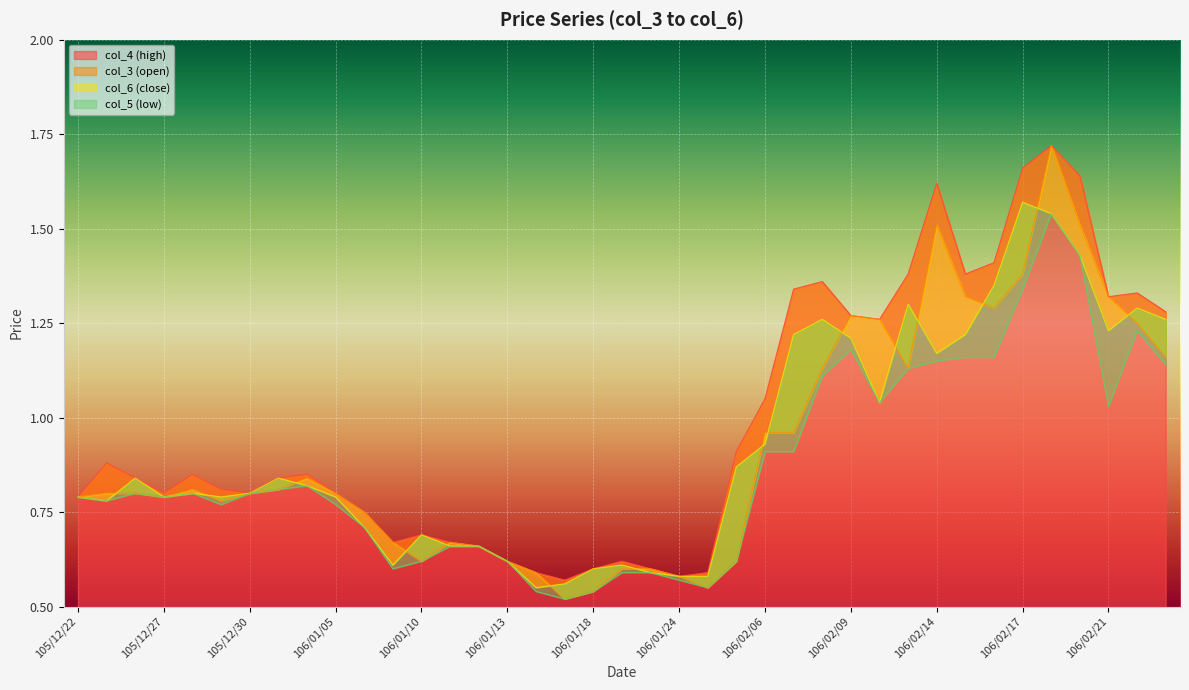

Reading left to right, transcribe all the data shown in this chart.

col_3 (open): 0.8	0.8	0.8	0.8	0.8	0.8	0.8	0.8	0.8	0.8	0.8	0.7	0.6	0.7	0.7	0.6	0.6	0.5	0.5	0.6	0.6	0.6	0.6	0.6	1.0	1.0	1.1	1.3	1.3	1.1	1.5	1.3	1.3	1.4	1.7	1.5	1.3	1.2	1.2
col_4 (high): 0.8	0.9	0.8	0.8	0.8	0.8	0.8	0.8	0.8	0.8	0.8	0.7	0.7	0.7	0.7	0.6	0.6	0.6	0.6	0.6	0.6	0.6	0.6	0.9	1.1	1.3	1.4	1.3	1.3	1.4	1.6	1.4	1.4	1.7	1.7	1.6	1.3	1.3	1.3
col_5 (low): 0.8	0.8	0.8	0.8	0.8	0.8	0.8	0.8	0.8	0.8	0.7	0.6	0.6	0.7	0.7	0.6	0.5	0.5	0.5	0.6	0.6	0.6	0.6	0.6	0.9	0.9	1.1	1.2	1.0	1.1	1.1	1.2	1.2	1.3	1.5	1.4	1.0	1.2	1.1
col_6 (close): 0.8	0.8	0.8	0.8	0.8	0.8	0.8	0.8	0.8	0.8	0.7	0.6	0.7	0.7	0.7	0.6	0.6	0.6	0.6	0.6	0.6	0.6	0.6	0.9	0.9	1.2	1.3	1.2	1.0	1.3	1.2	1.2	1.4	1.6	1.5	1.4	1.2	1.3	1.3